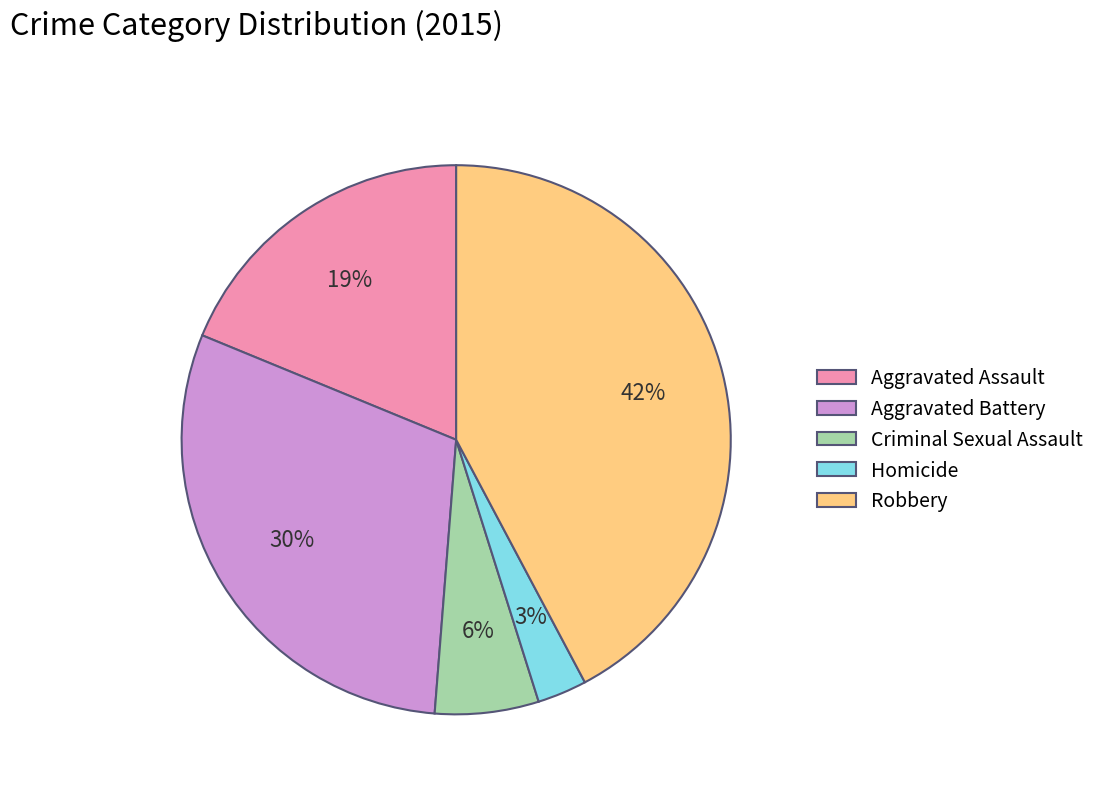

The Criminal Sexual Assault slice represents 6% of the pie. True or false?

True